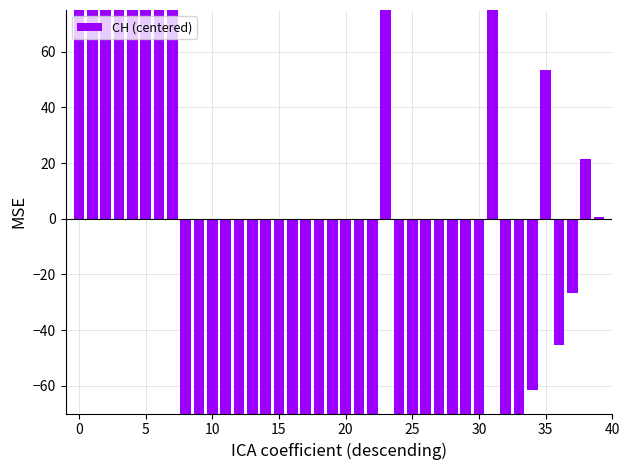

Count the number of values greater than -108.

19